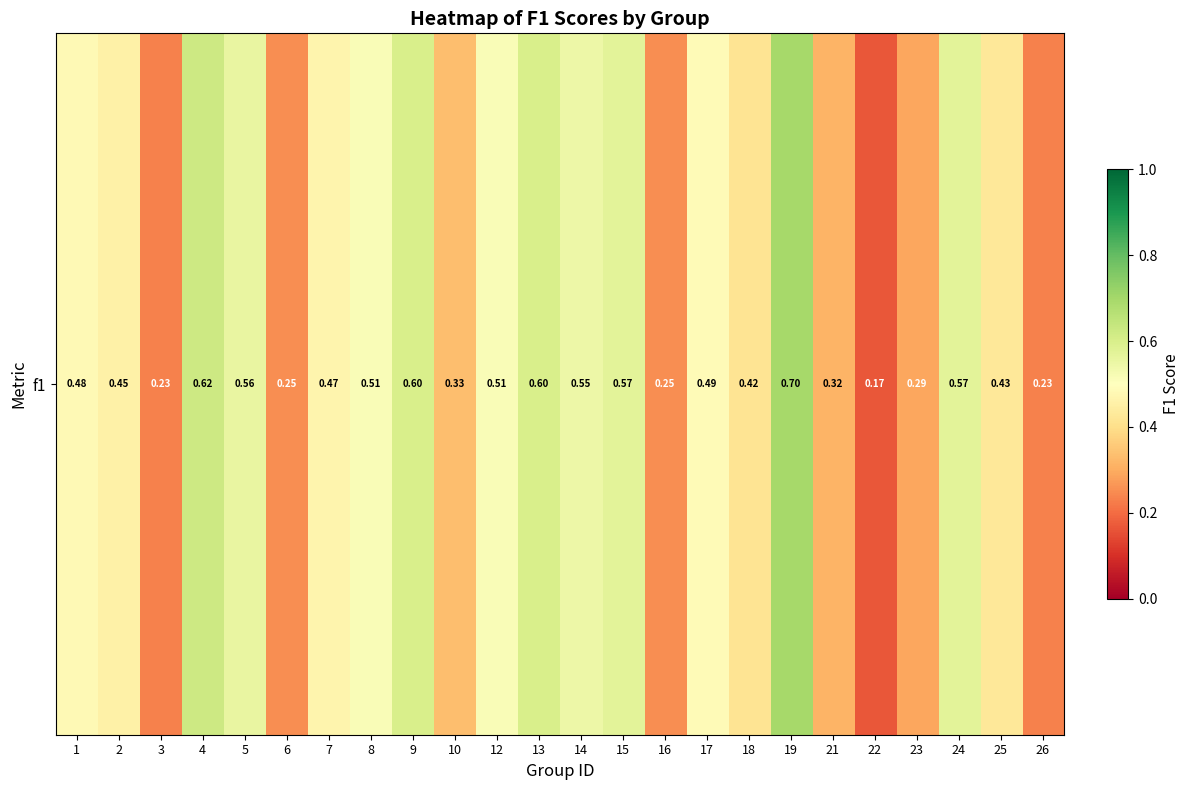

The value at 4 is 1.1. True or false?

False